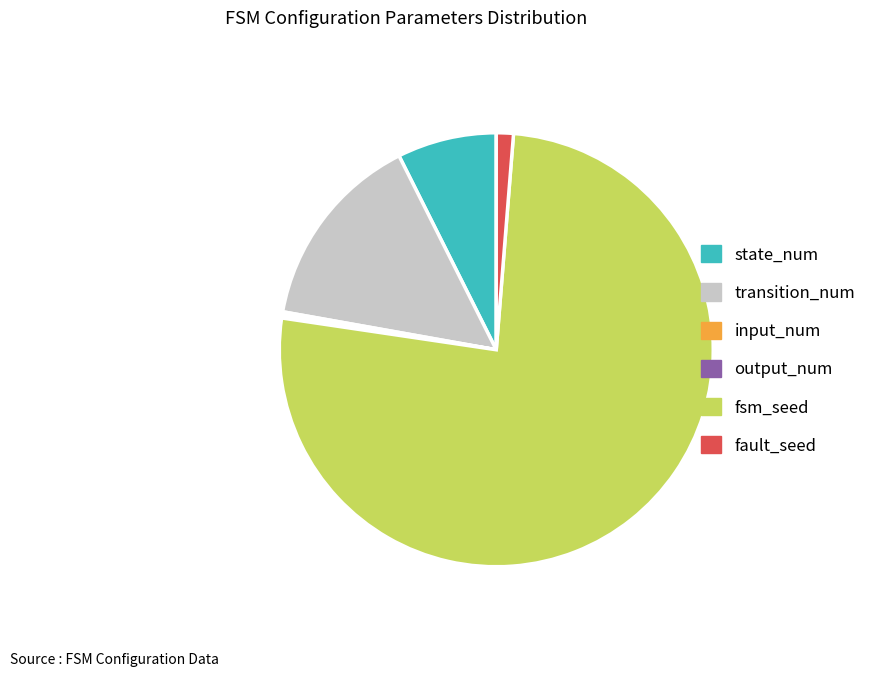

True or false: fault_seed accounts for 1% of the total.

True